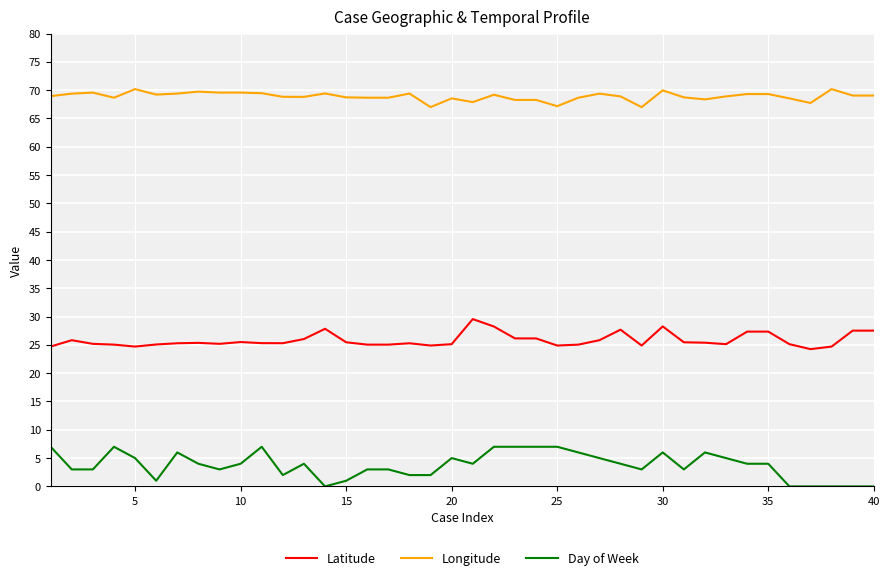

True or false: Latitude and Longitude intersect in this chart.

False